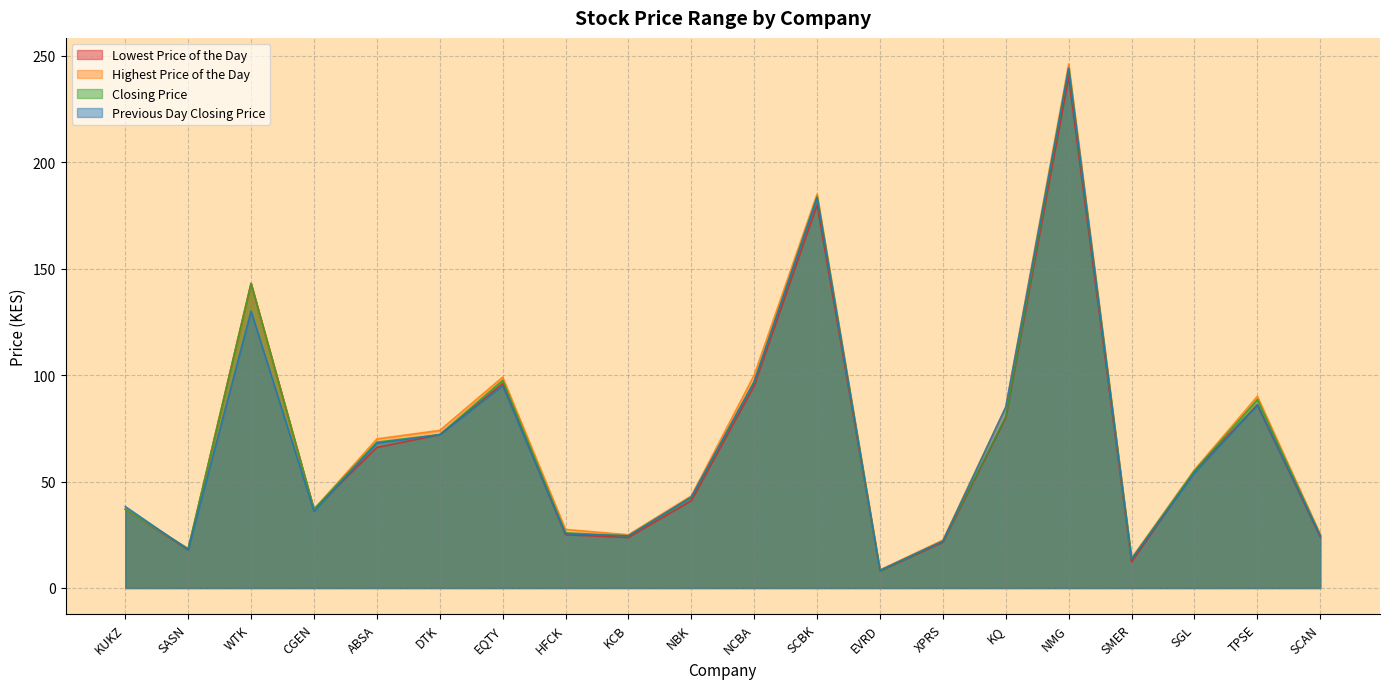

What is the average value of the Previous Day Closing Price series?

68.4